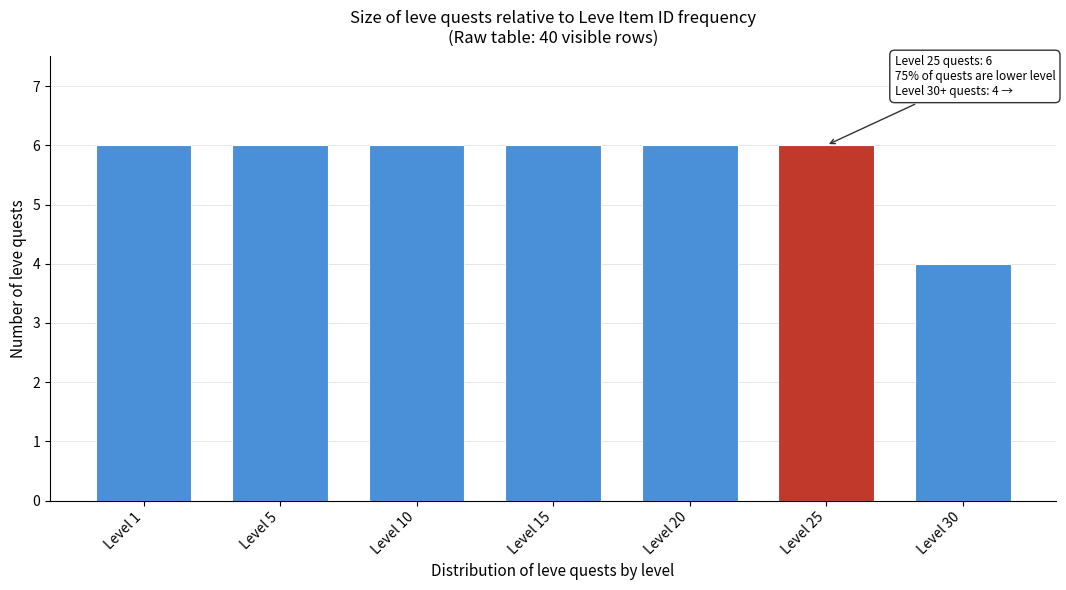

Reading left to right, extract all data points from this chart.

6	6	6	6	6	6	4